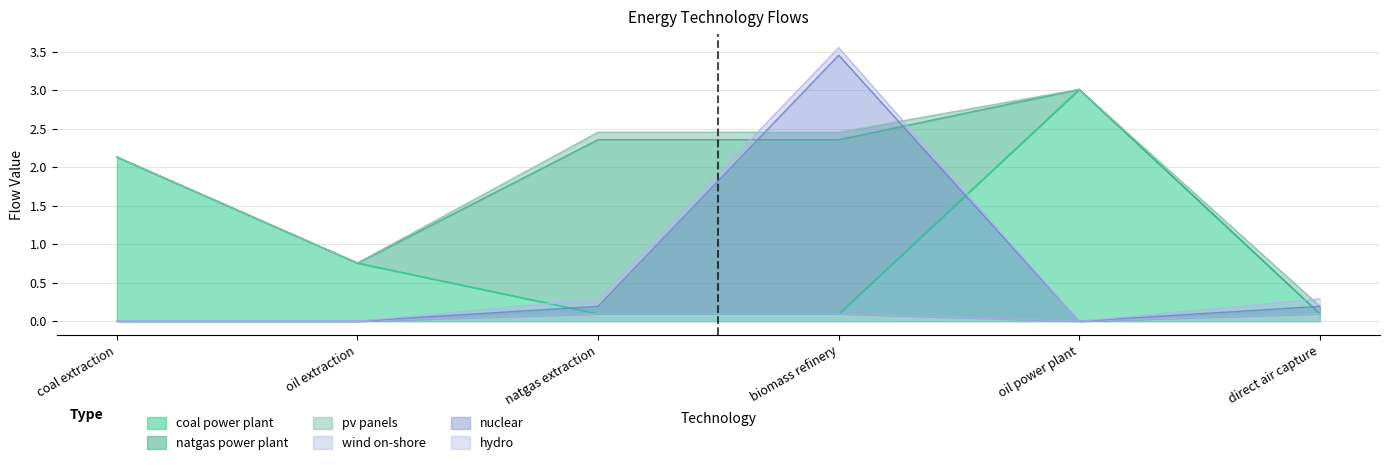

Which series changed the most between biomass refinery and direct air capture?

nuclear